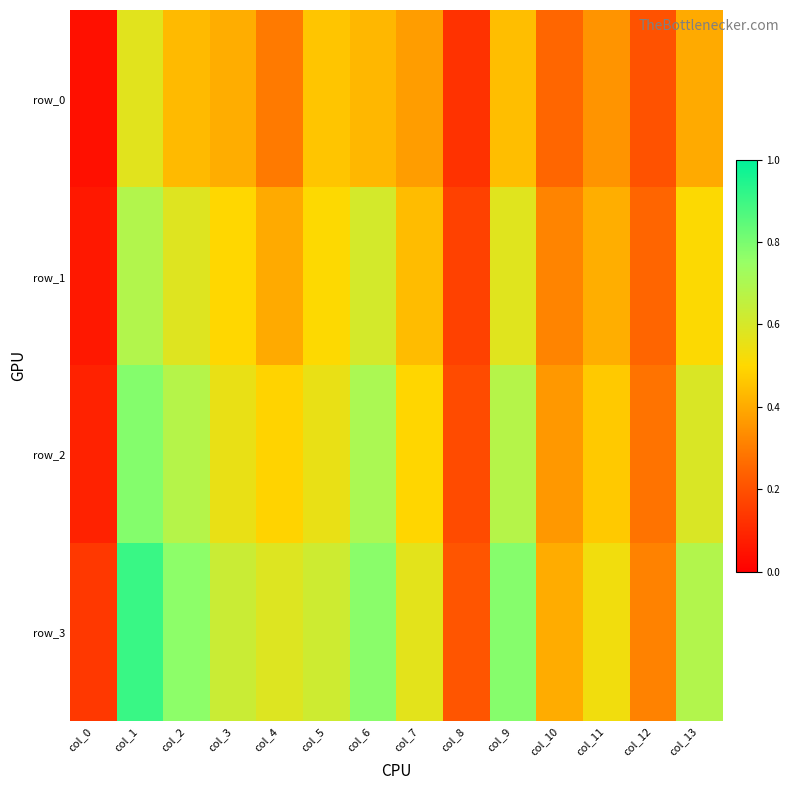

Reading left to right, transcribe all the data shown in this chart.

row_0: 0.0	0.6	0.4	0.4	0.3	0.5	0.4	0.4	0.1	0.4	0.3	0.4	0.2	0.4
row_1: 0.1	0.7	0.6	0.5	0.4	0.5	0.6	0.4	0.2	0.6	0.3	0.4	0.2	0.5
row_2: 0.1	0.8	0.7	0.6	0.5	0.6	0.7	0.5	0.2	0.7	0.4	0.5	0.3	0.6
row_3: 0.1	0.9	0.8	0.6	0.6	0.6	0.8	0.6	0.2	0.8	0.4	0.5	0.3	0.7